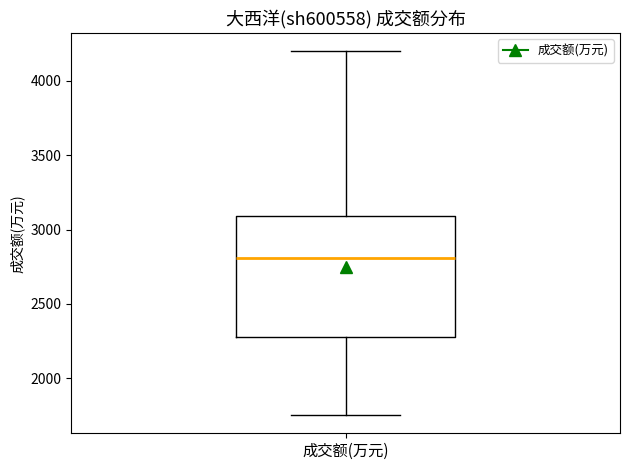

Where is the upper edge of the box for 成交额(万元) on the y-axis? The values are not printed on the chart, so give them approximately, as read against the axis.

3100